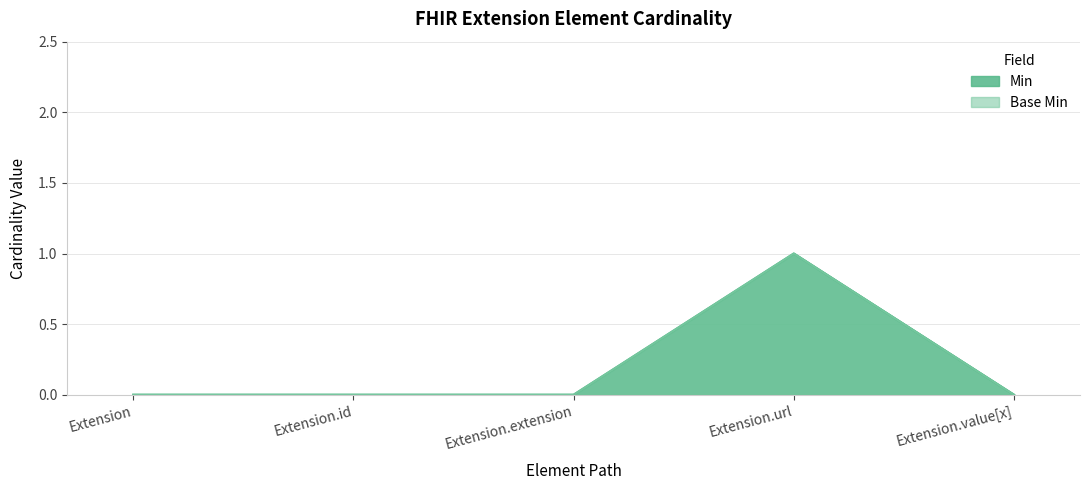

What is the label of the 3rd point from the right?

Extension.extension